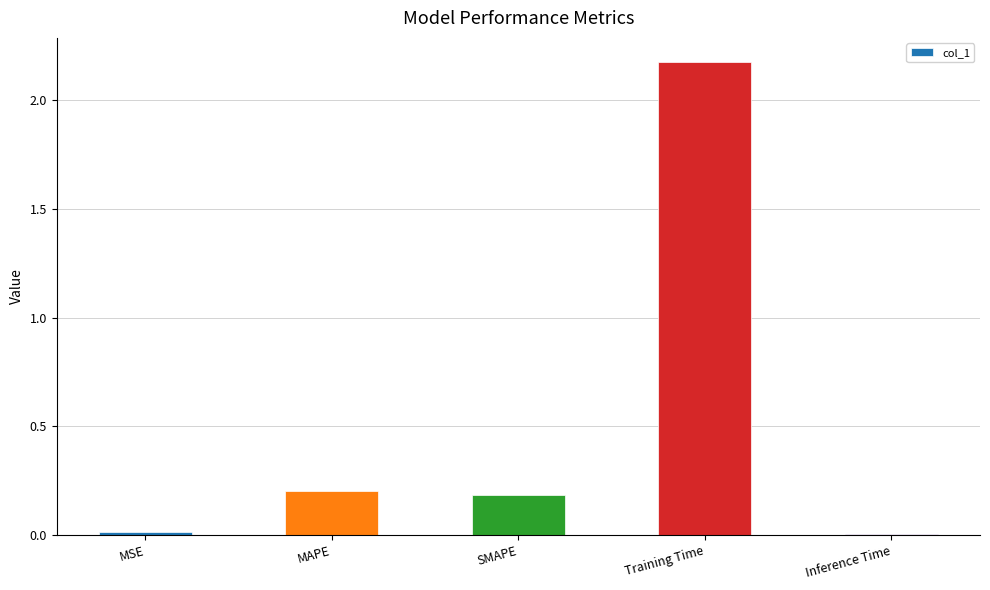

What is the average value?

0.5